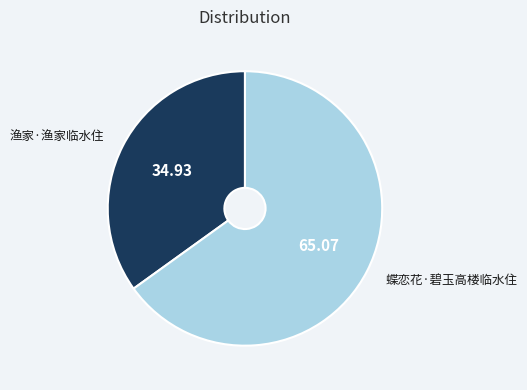

Which slice represents more than half of the pie?

蝶恋花·碧玉高楼临水住